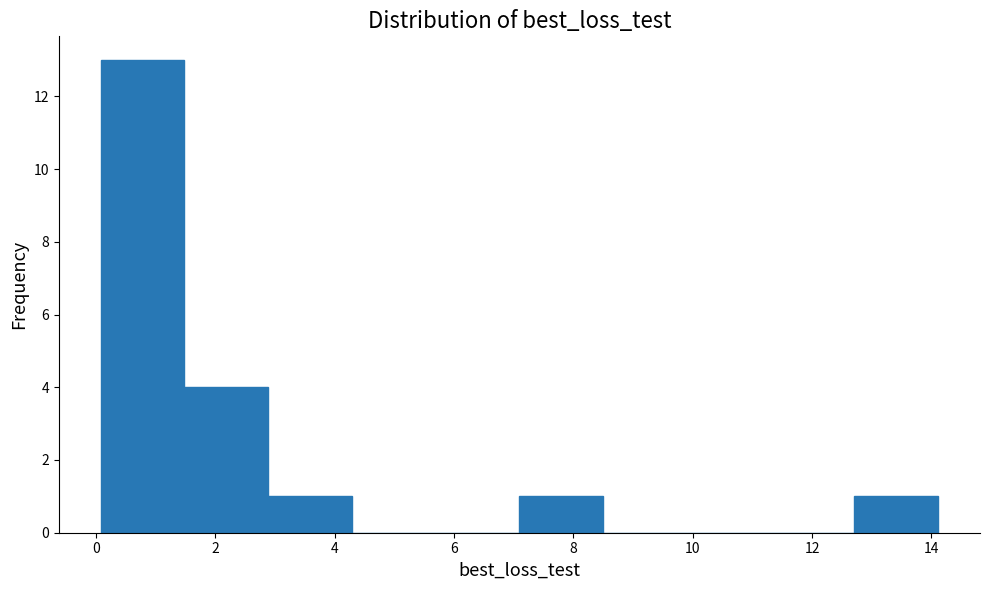

Reading left to right, transcribe this chart: for each bar, give the range it covers on the x-axis and its height. Neither the bar edges nor the heights are printed on the chart, so give them approximately, as read against the axes.

0.0 to 1.4: 13
1.4 to 2.8: 4
2.8 to 4.2: 1
4.2 to 5.6: 0
5.6 to 7.0: 0
7.0 to 8.4: 1
8.4 to 10.0: 0
10.0 to 11.4: 0
11.4 to 12.8: 0
12.8 to 14.2: 1